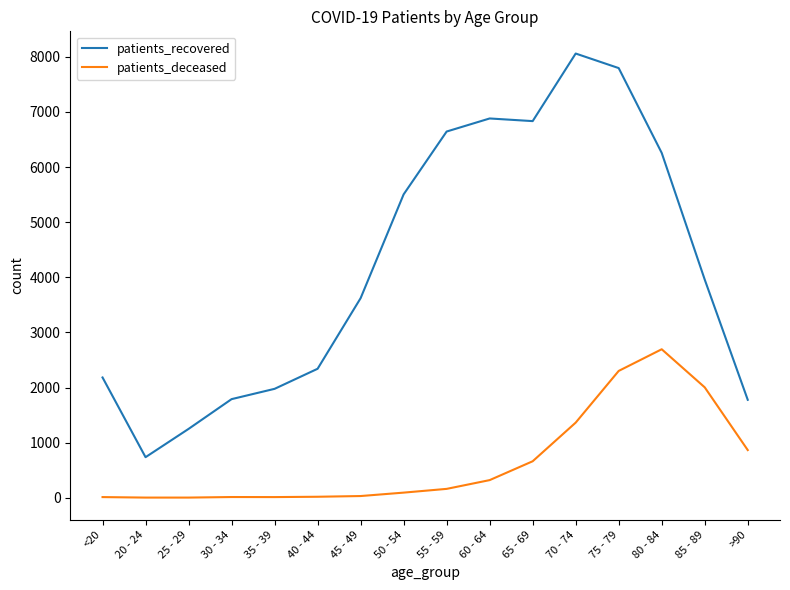

What is the approximate value of patients_deceased at 70 - 74, to the nearest 10?

1360